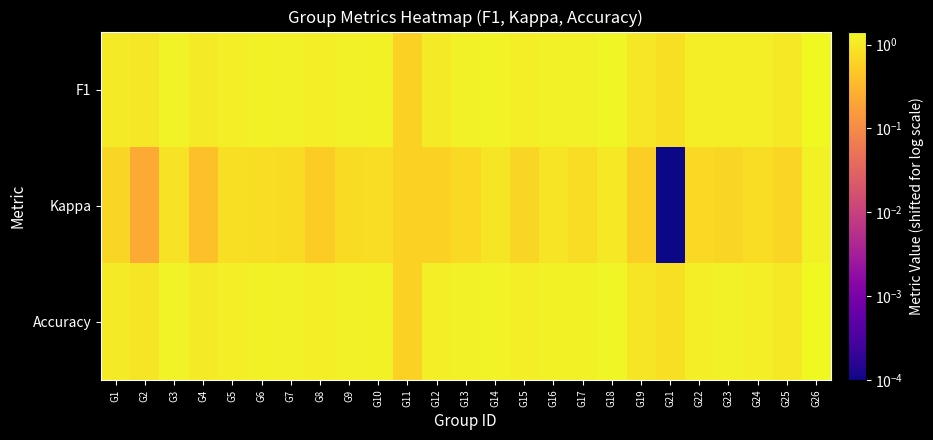

At how many categories does at least one series exceed 1?

21